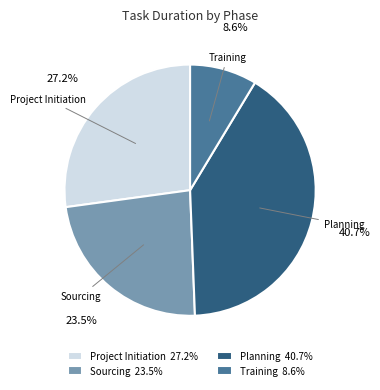

Between Project Initiation 27.2% and Training 8.6%, which is larger?

Project Initiation 27.2%